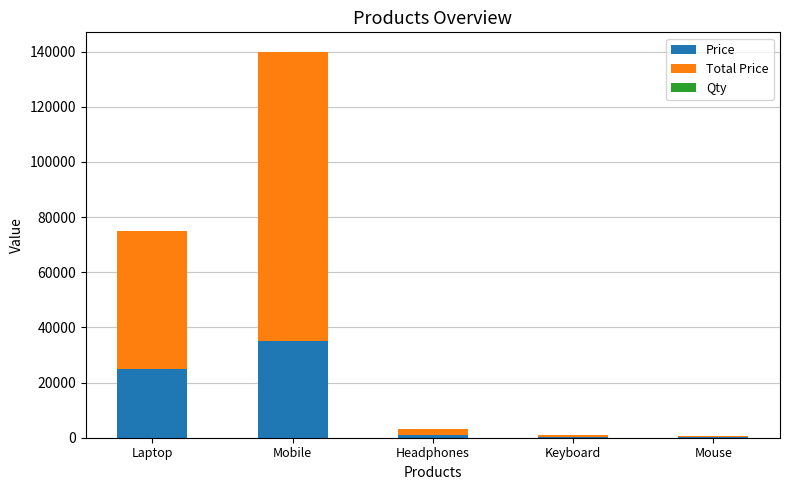

What is the average value of the Price series?

12300